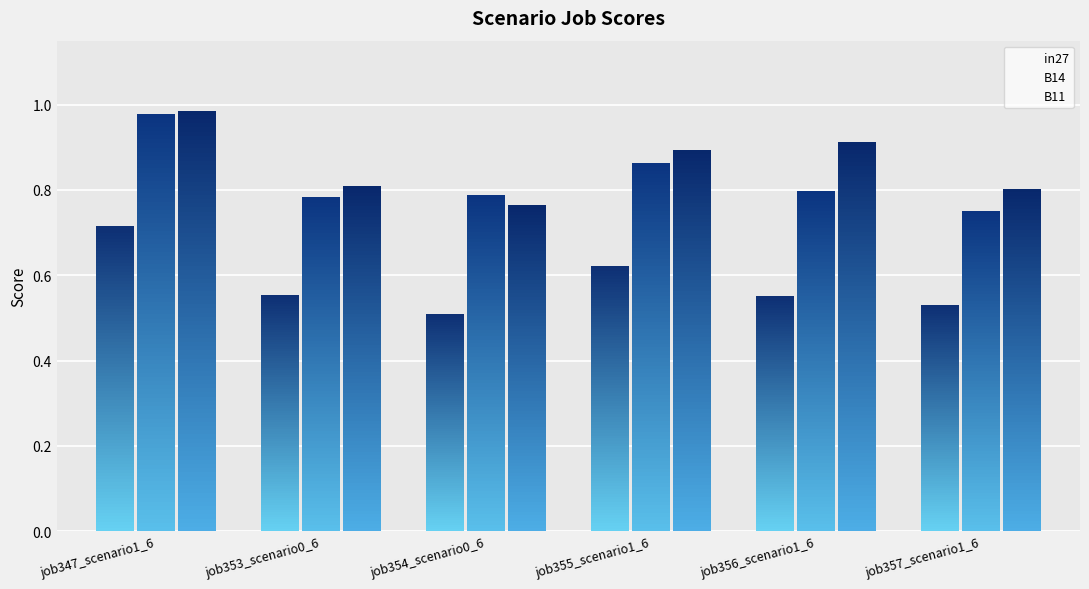

Rank the series at job357_scenario1_687 from lowest to highest value.

in27, B14, B11